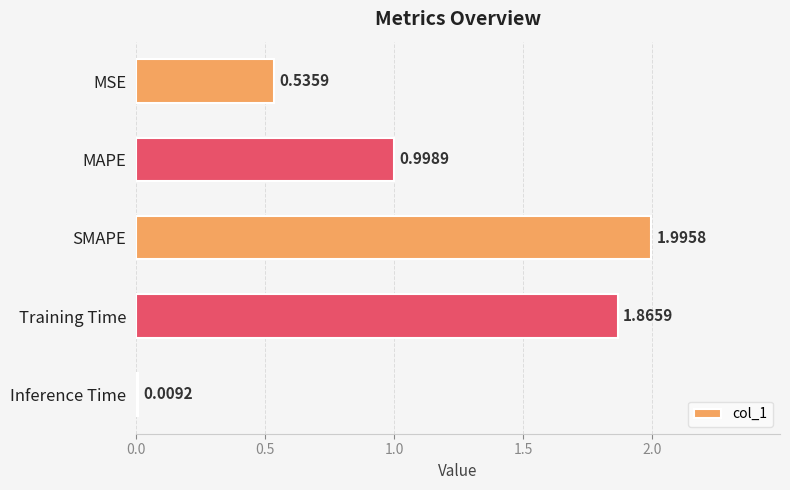

What is the sum of all values?

5.4